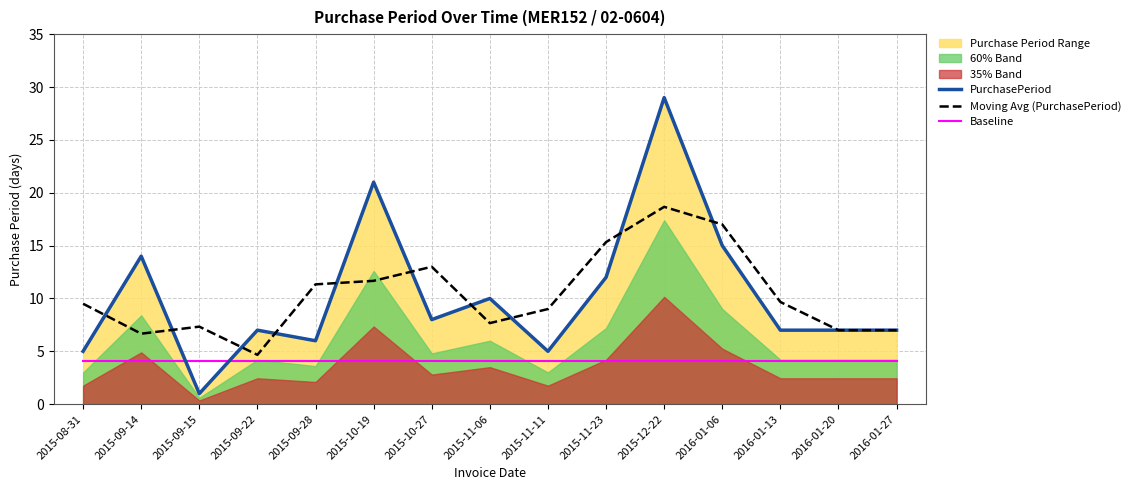

What is the value of the Moving Avg (PurchasePeriod) point at the 2nd from the left?

6.7